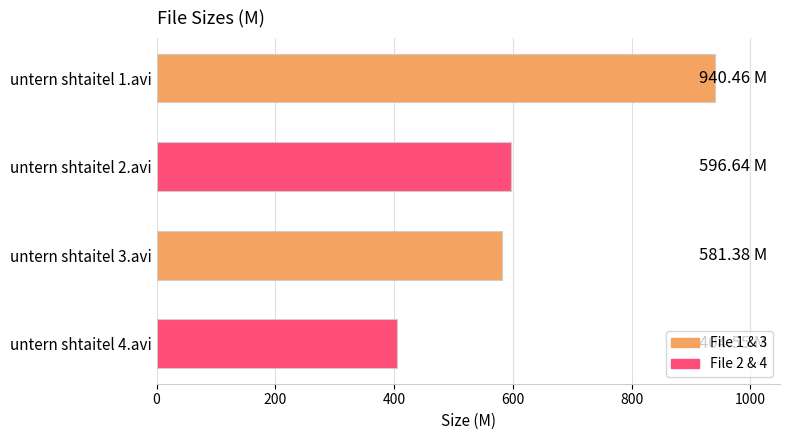

Does the chart contain stacked bars?

No